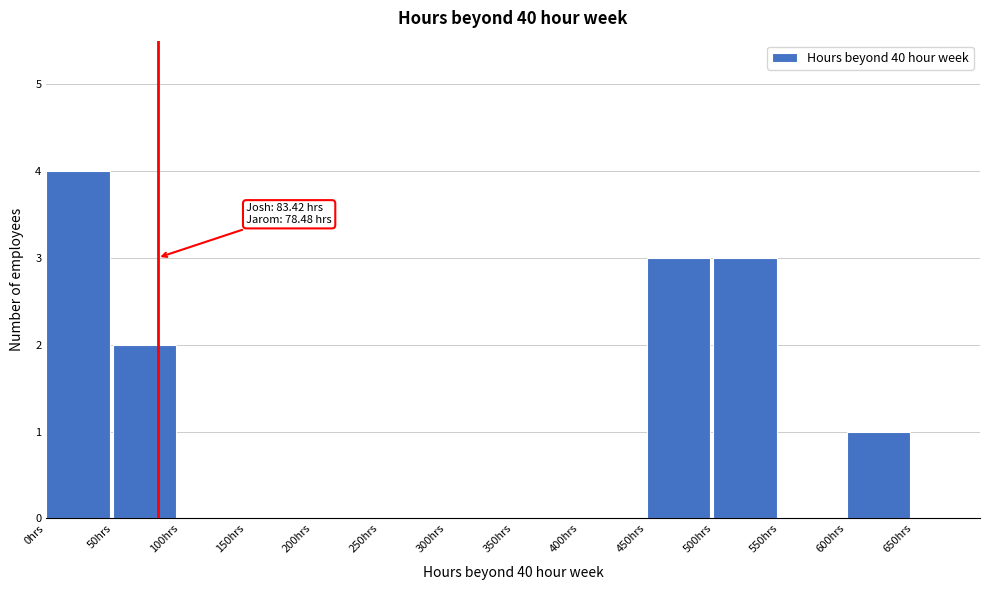

Which range on the x-axis has the tallest bar?

0 to 50